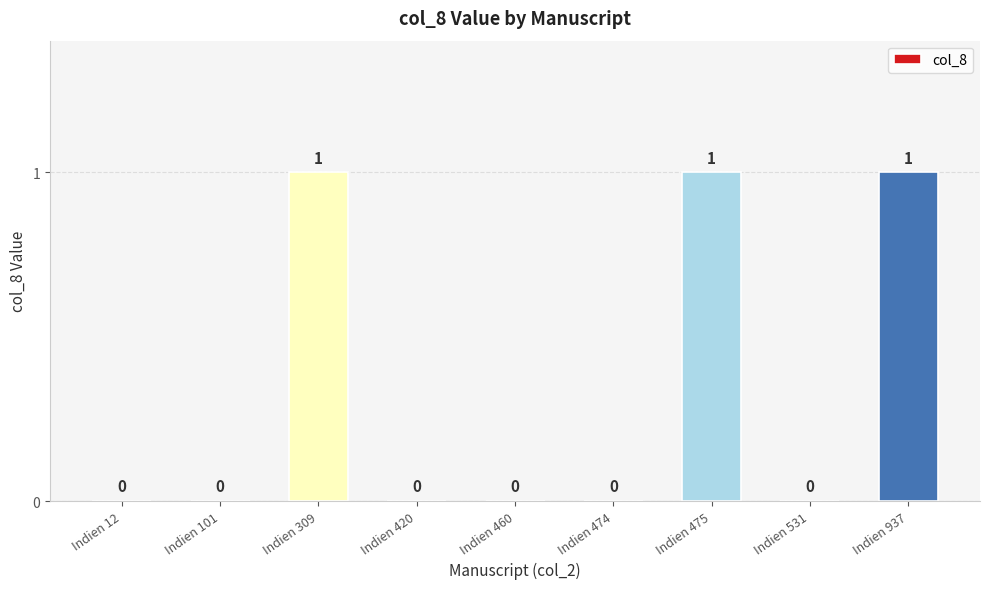

What value does the data have at Indien 475?

1